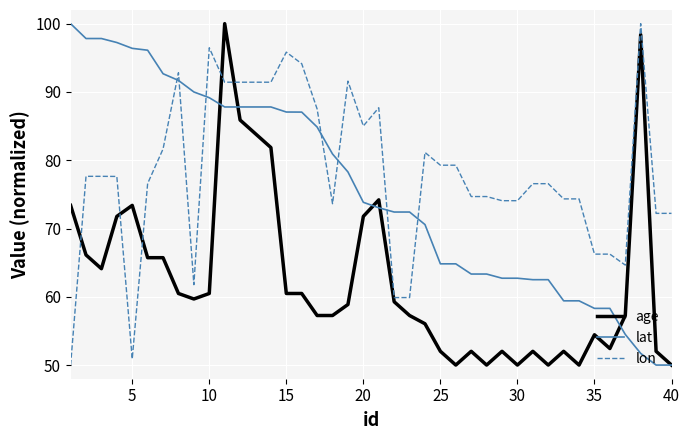

List the series in order of their overall mean, lowest first.

age, lat, lon